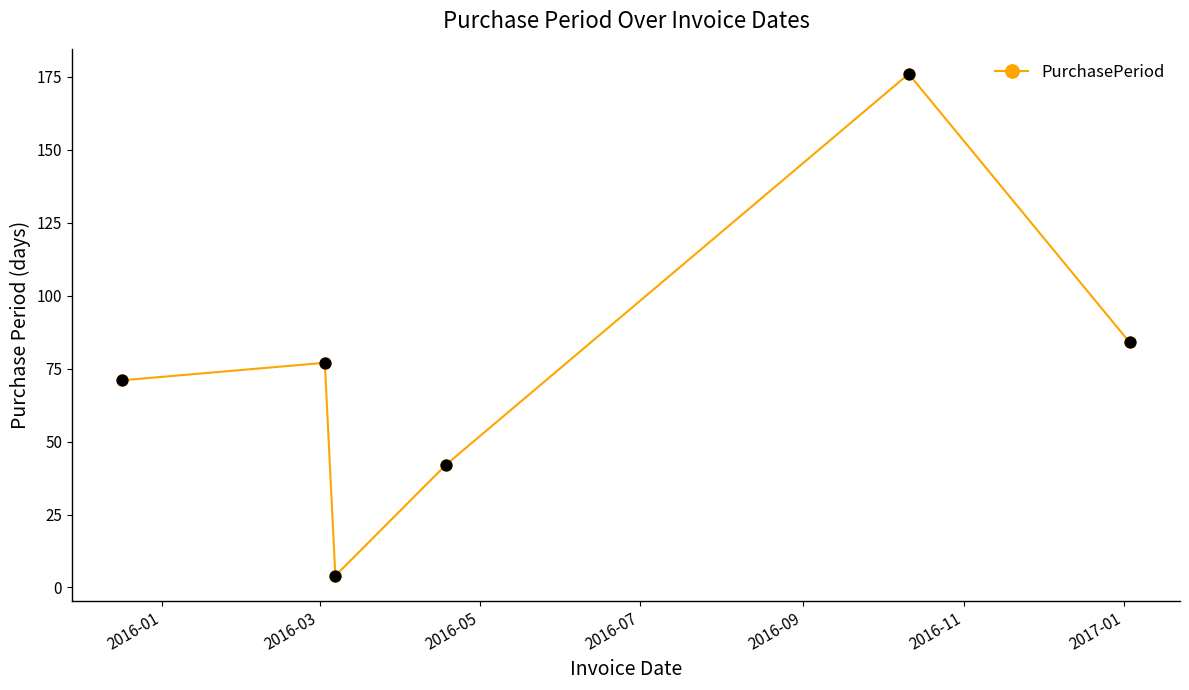

How many points are higher than both their immediate neighbors (excluding endpoints)?

2